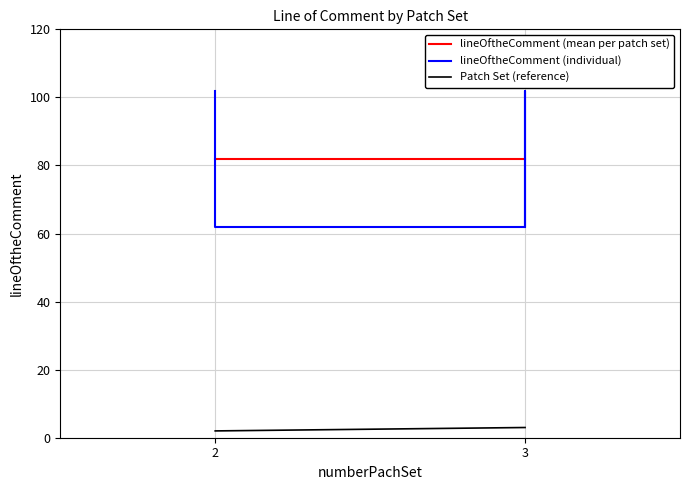

Reading left to right, extract all data points from this chart.

102	62	102	62